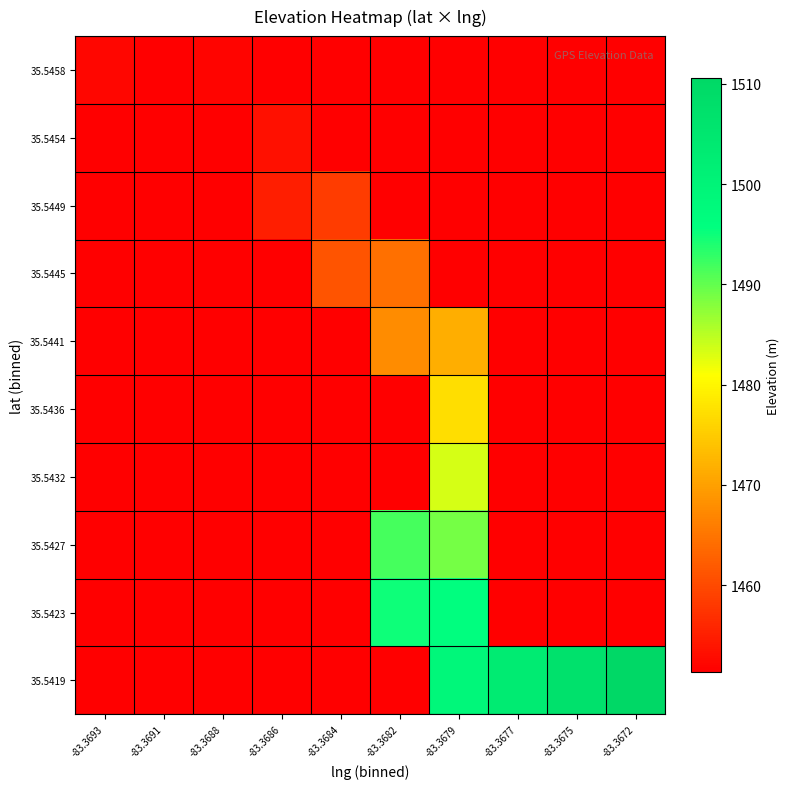

At which category is the sum across all series the highest?

-83.3679